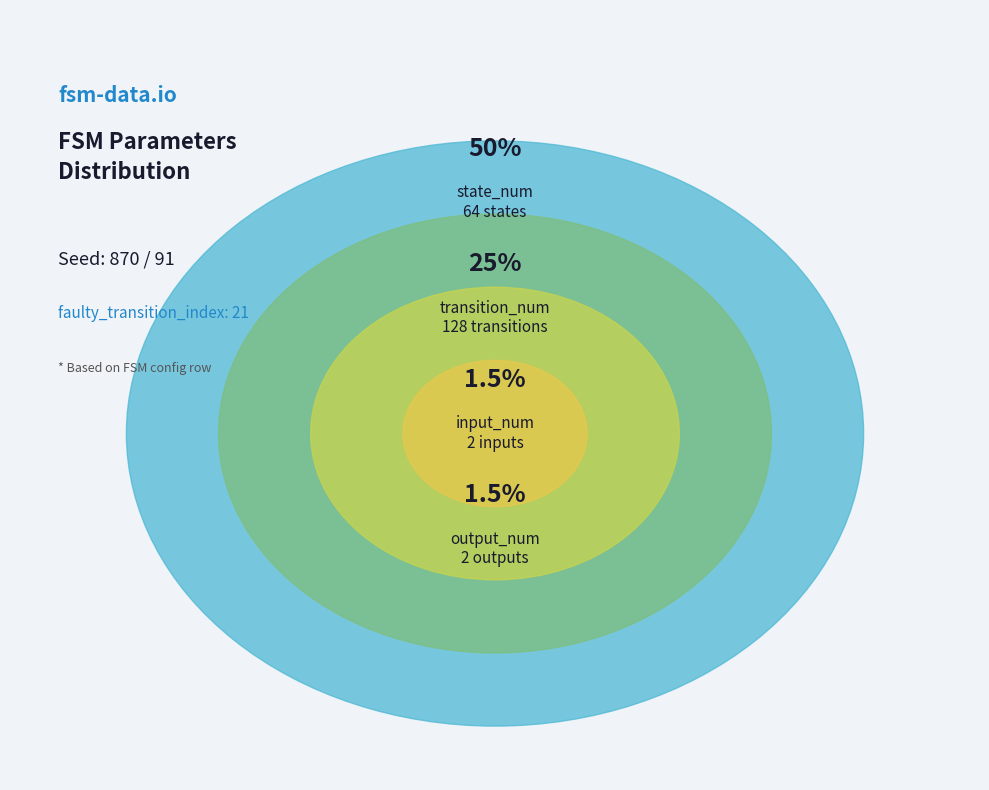

Rank the categories by value from lowest to highest.

input_num, output_num, state_num, transition_num